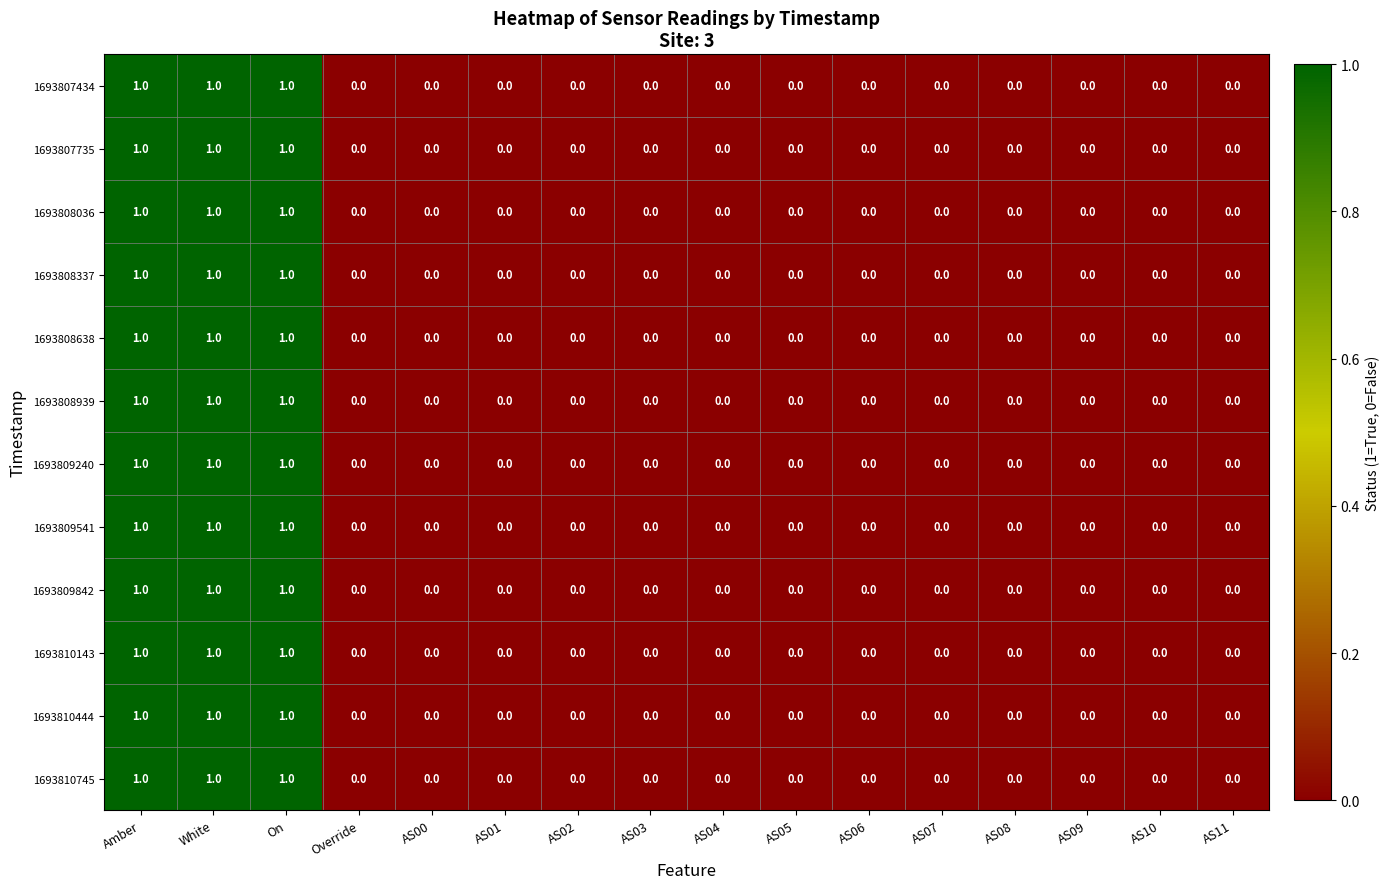

The 1693808036 series shows -1 at AS09. True or false?

False